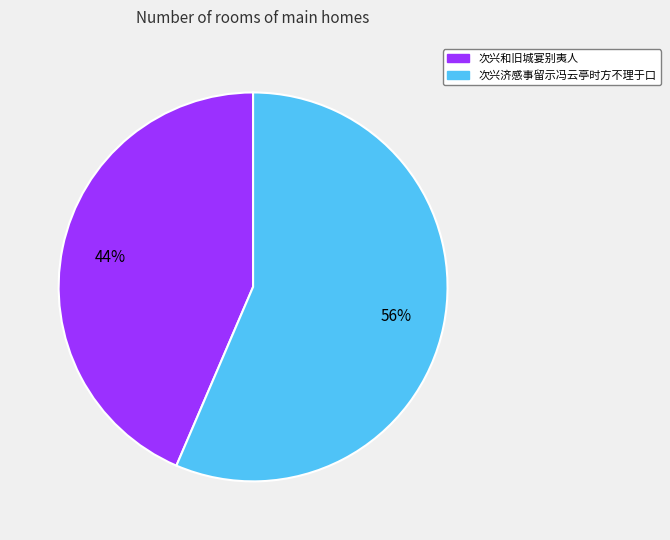

Count the number of slices in the pie.

2